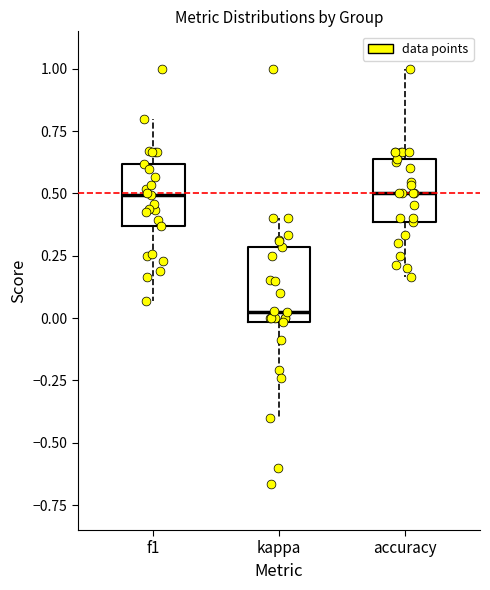

Where is the upper edge of the box for f1 on the y-axis? The values are not printed on the chart, so give them approximately, as read against the axis.

0.60